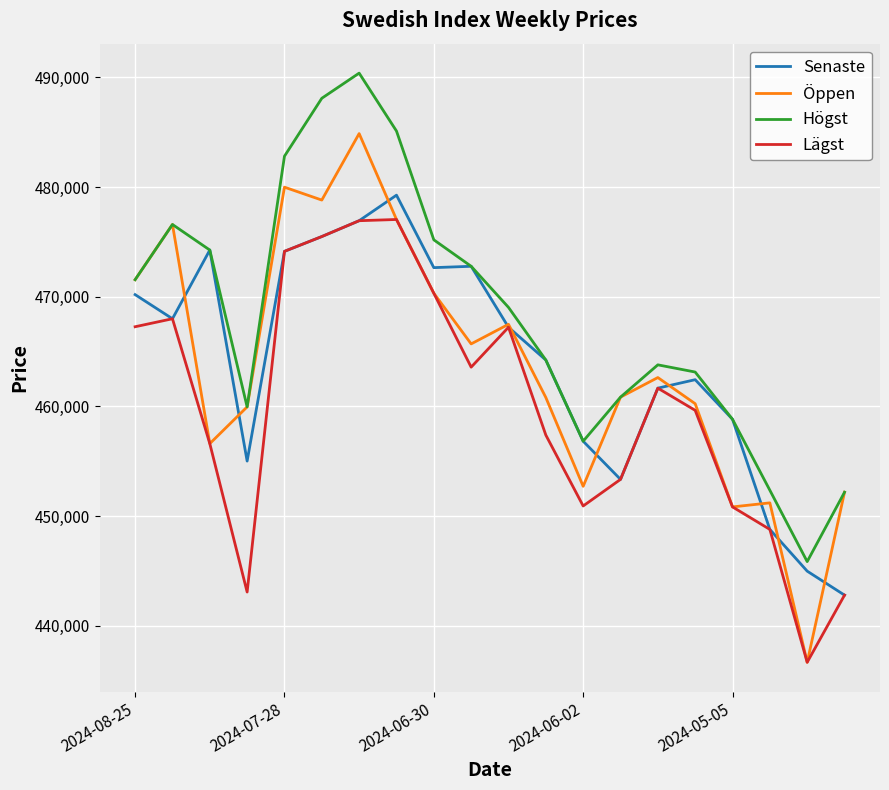

What is the minimum value for Högst?

445841